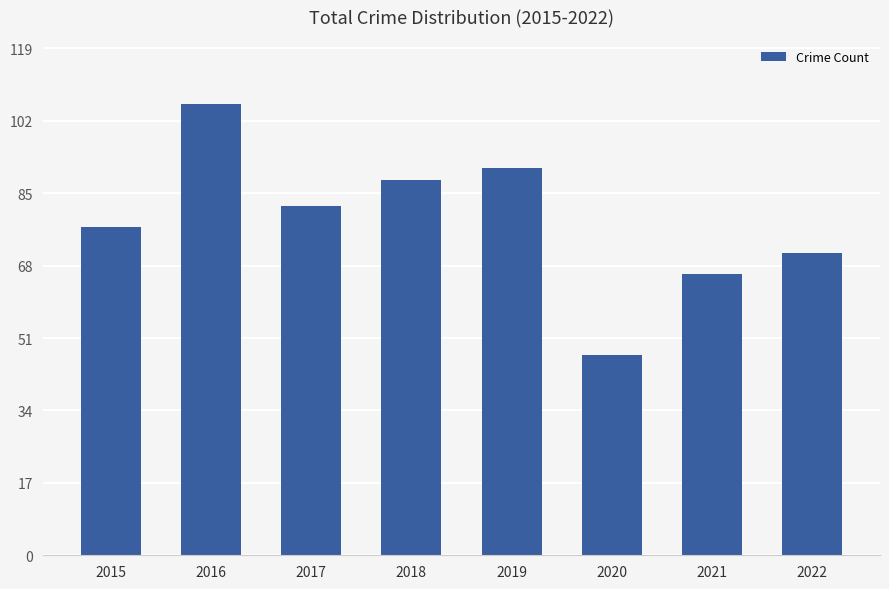

Reading right to left, list all the values displayed in this chart.

71	66	47	91	88	82	106	77